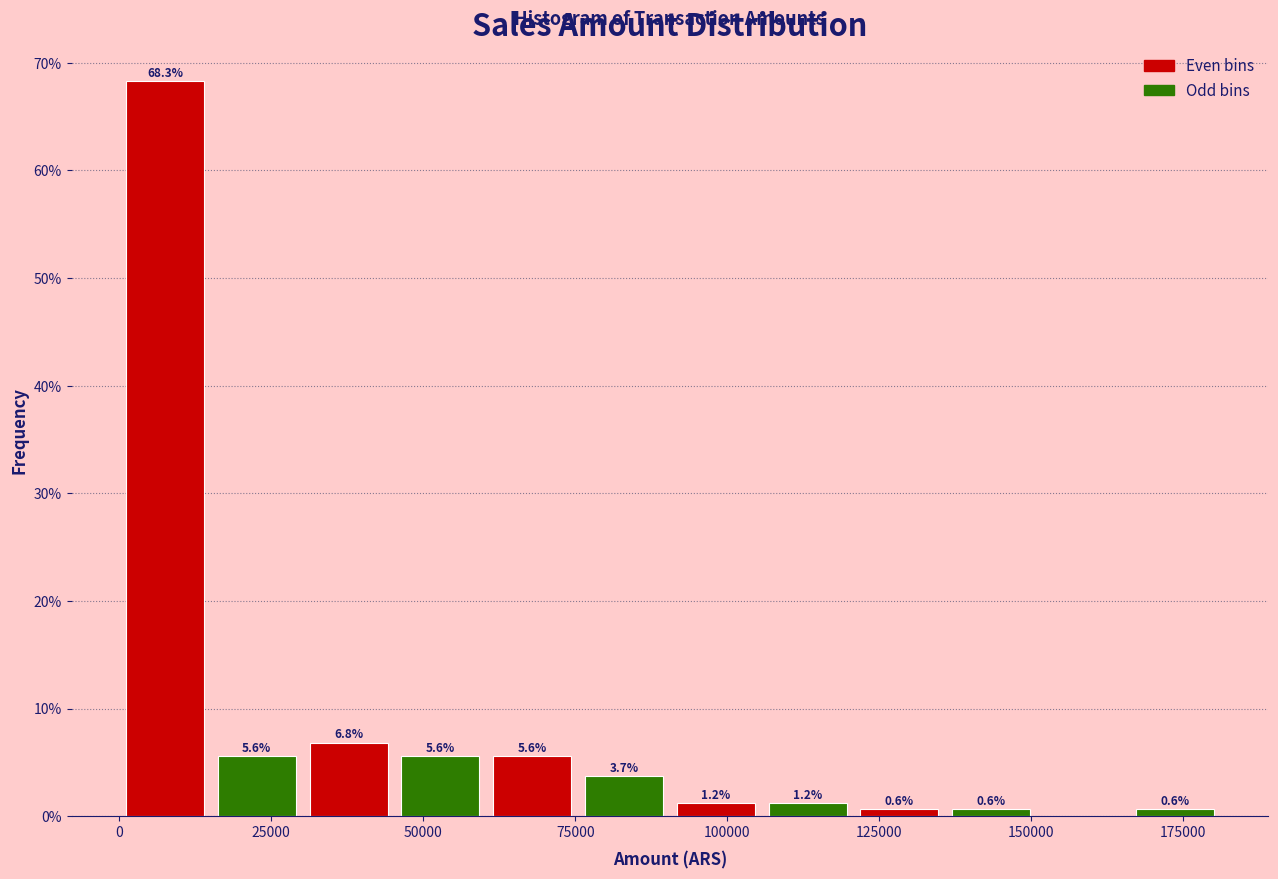

Around what value on the x-axis is the tallest bar? Give the approximate position of its centre, as read against the axis.

10000